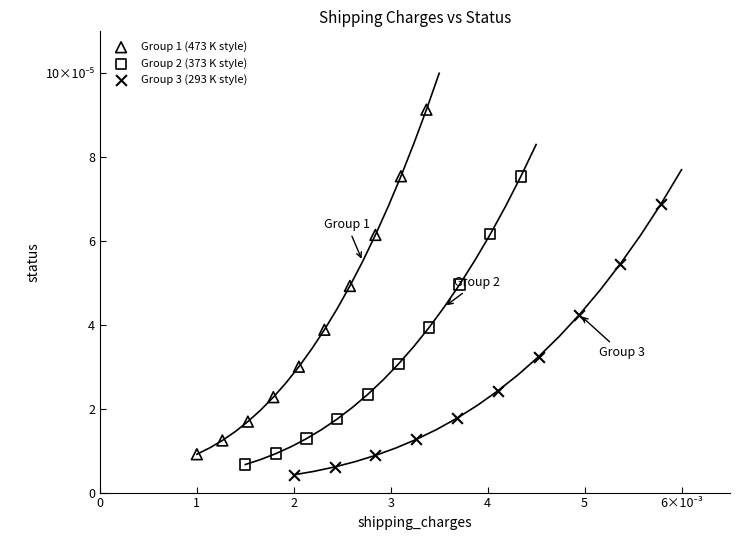

Which series contains the lowest Y value?

Group 3 (293 K style)